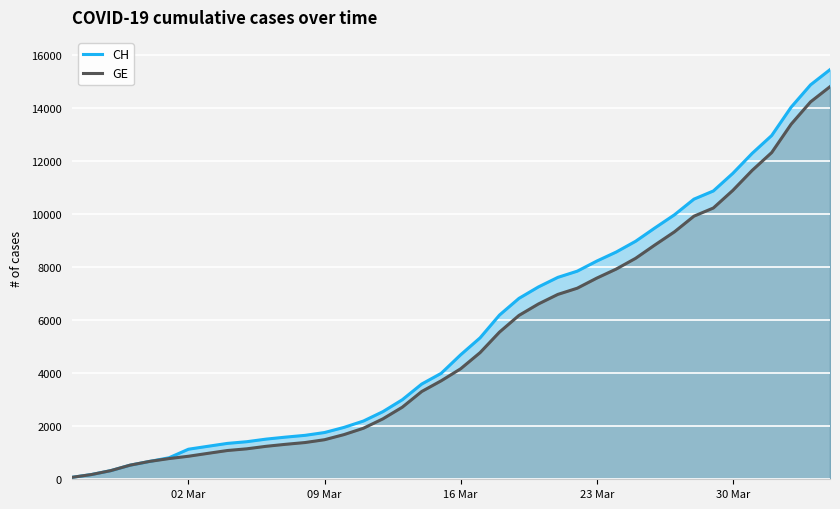

How many data points in CH are less than 4691?

20